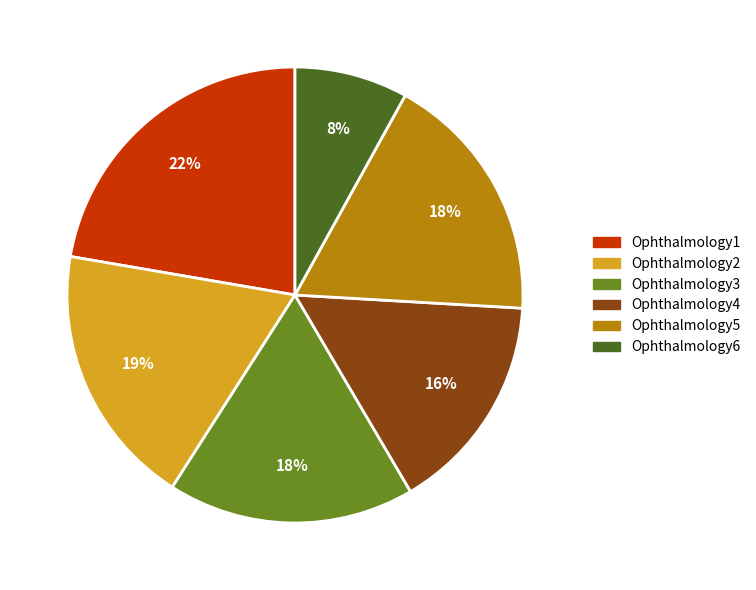

Between Ophthalmology4 and Ophthalmology5, which is larger?

Ophthalmology5